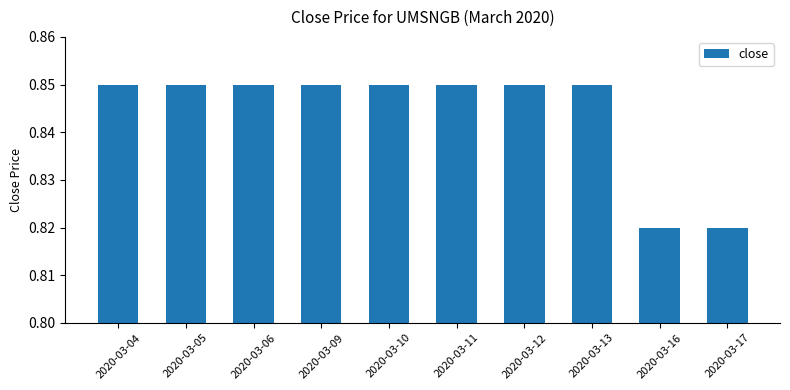

The chart shows a value of 1.3 at 2020-03-11. True or false?

False